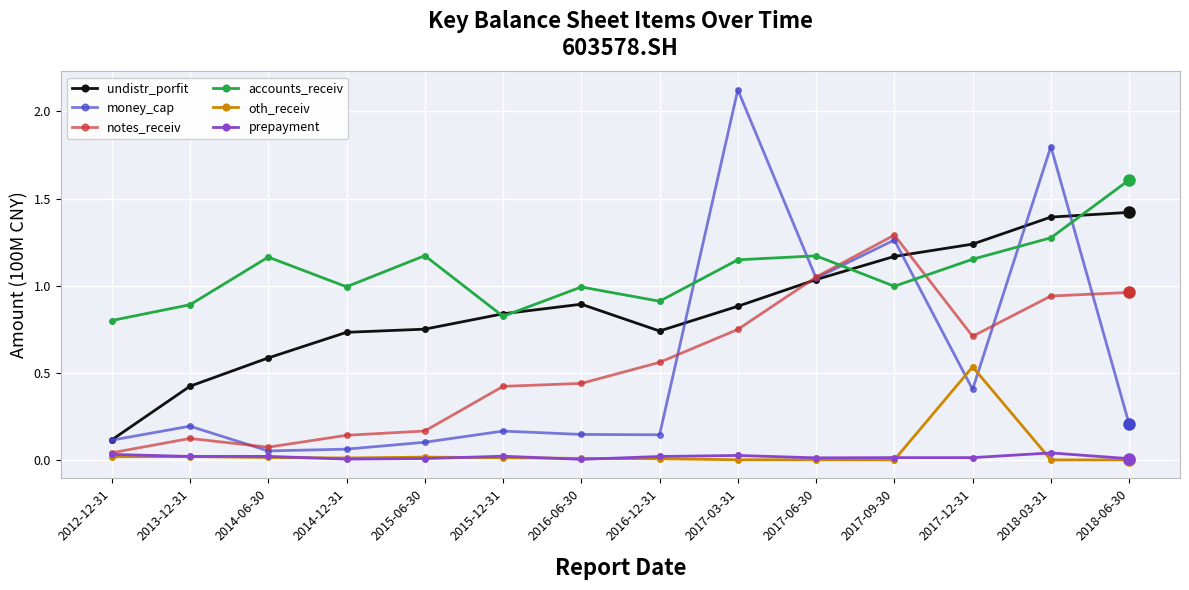

The value of money_cap at 2017-03-31 is 1.1. True or false?

False